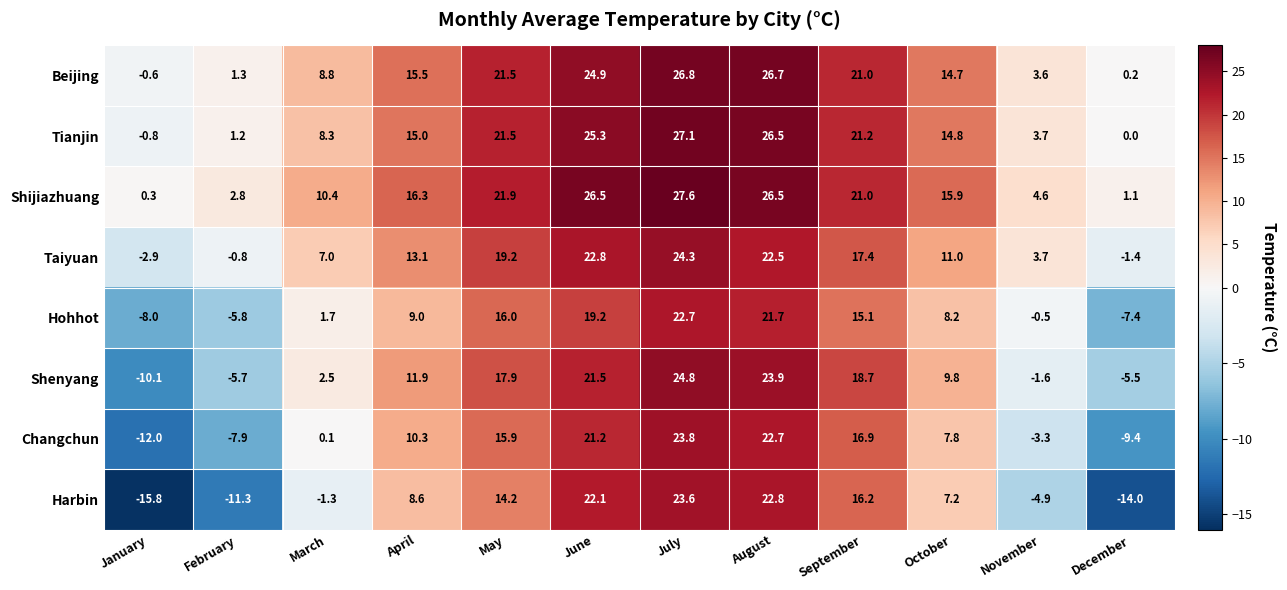

List the series in order of their peak value, highest first.

Shijiazhuang, Tianjin, Beijing, Shenyang, Taiyuan, Changchun, Harbin, Hohhot